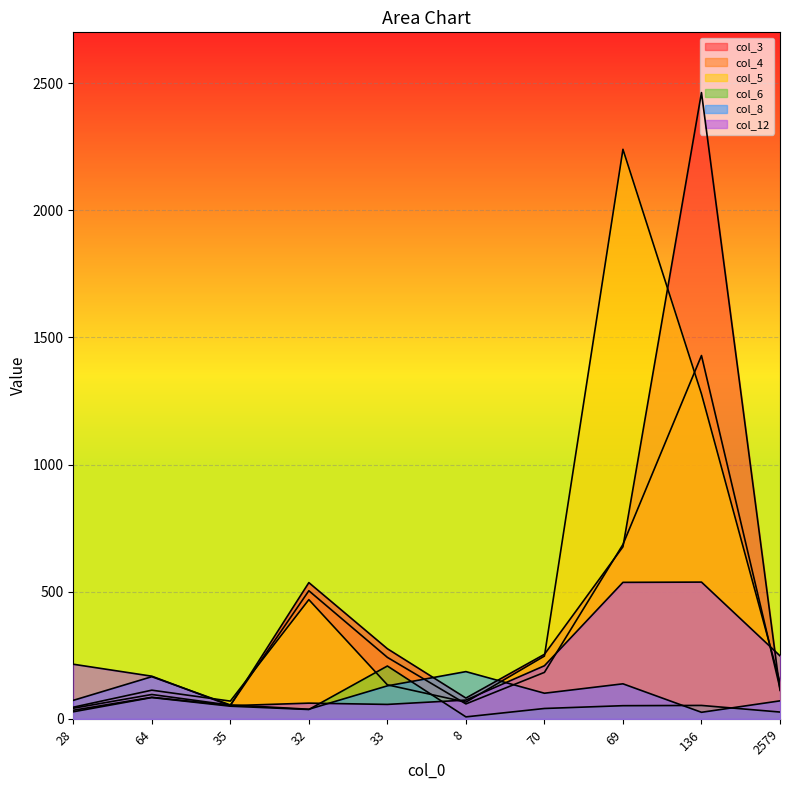

How many lines are shown in the chart?

6